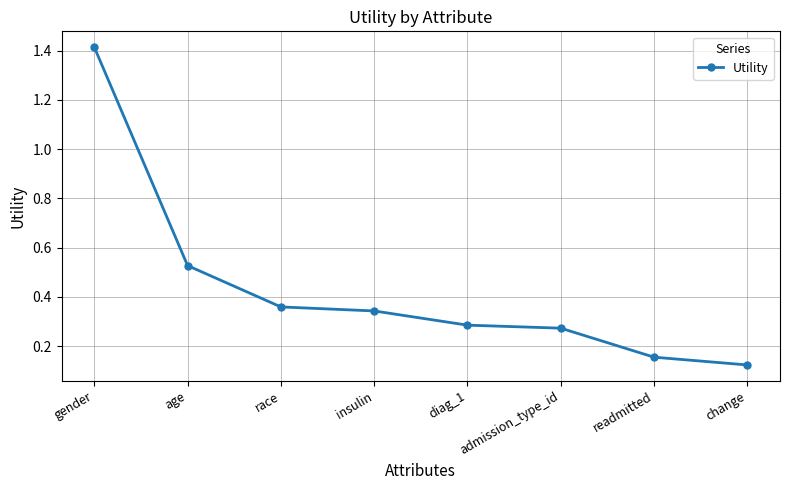

The chart shows a value of 0.5 at insulin. True or false?

False